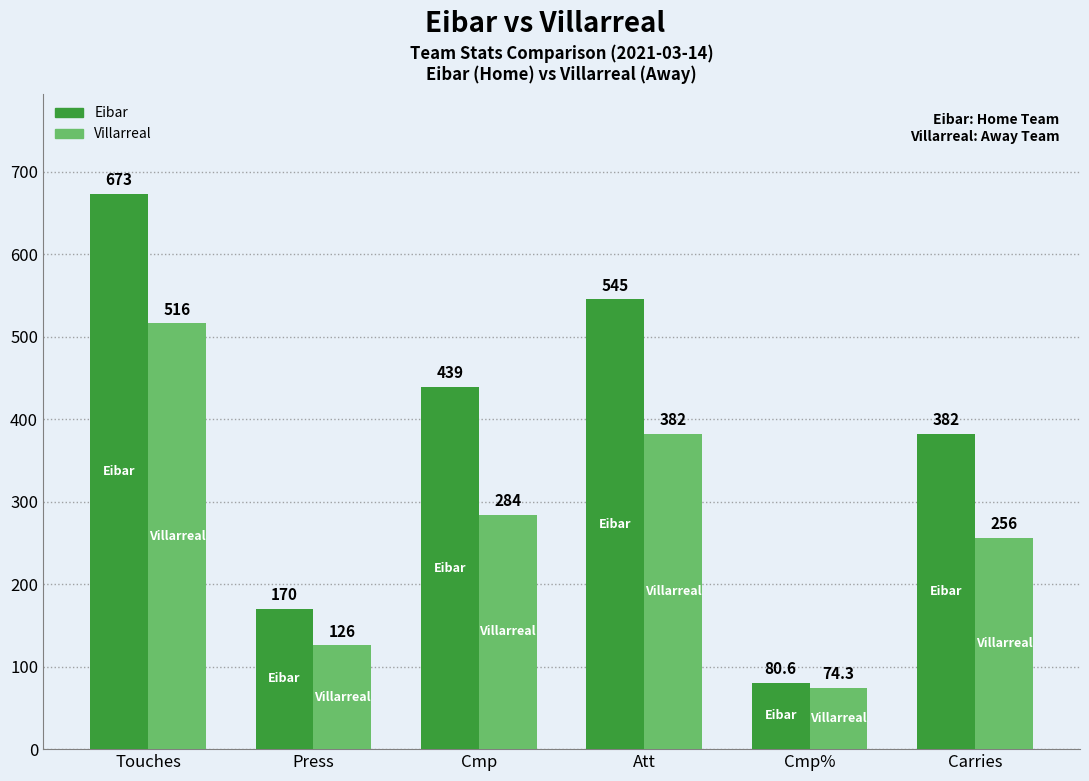

Count the number of data series in this chart.

2